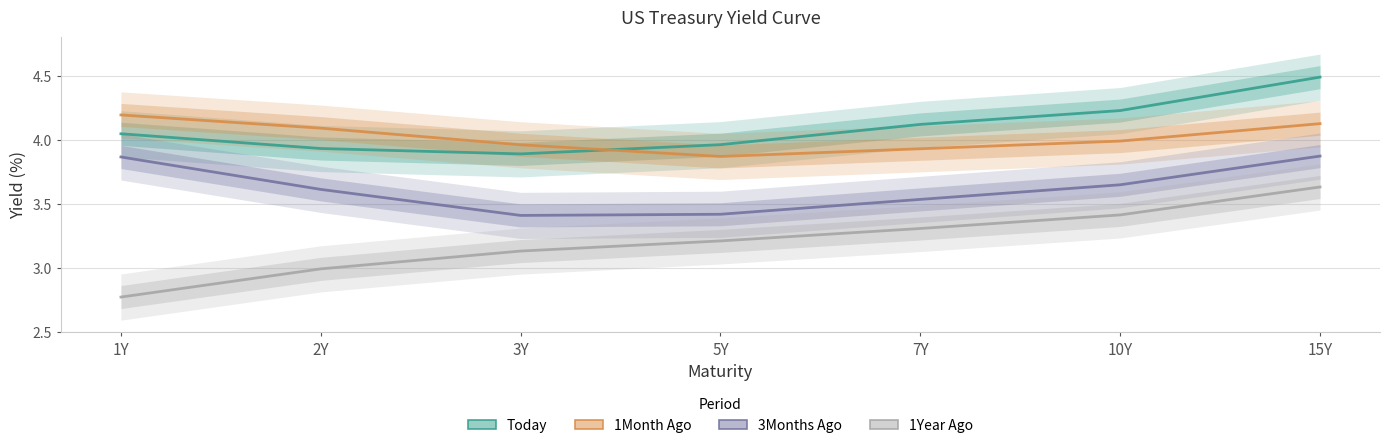

Which has a higher value, 3Y or 7Y?

7Y